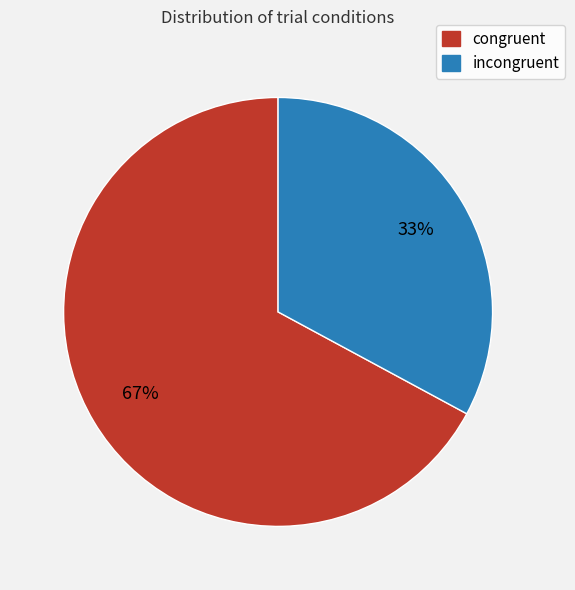

The congruent slice represents 81% of the pie. True or false?

False